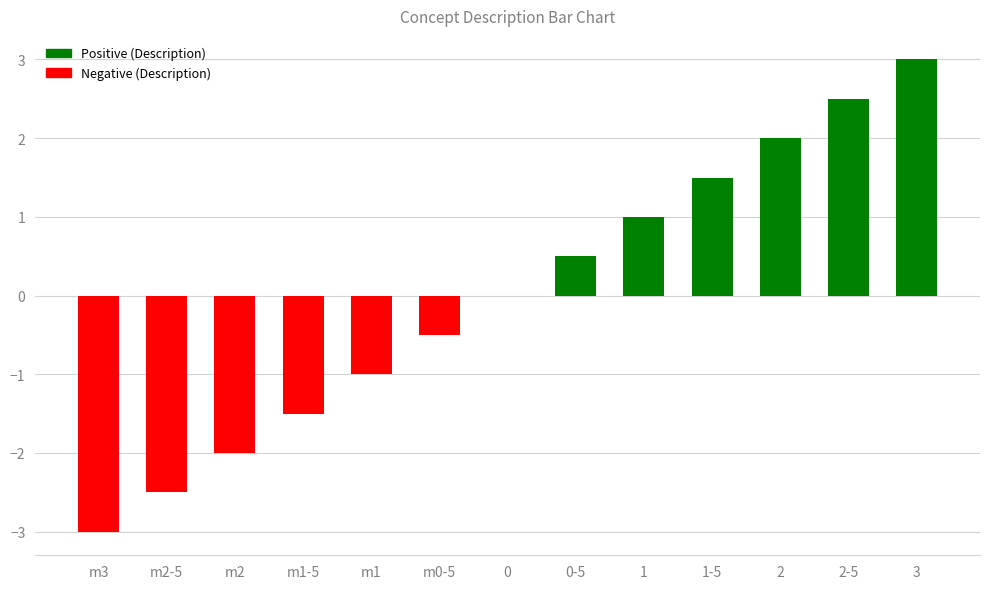

What is the change in value from m0-5 to 0?

+0.5